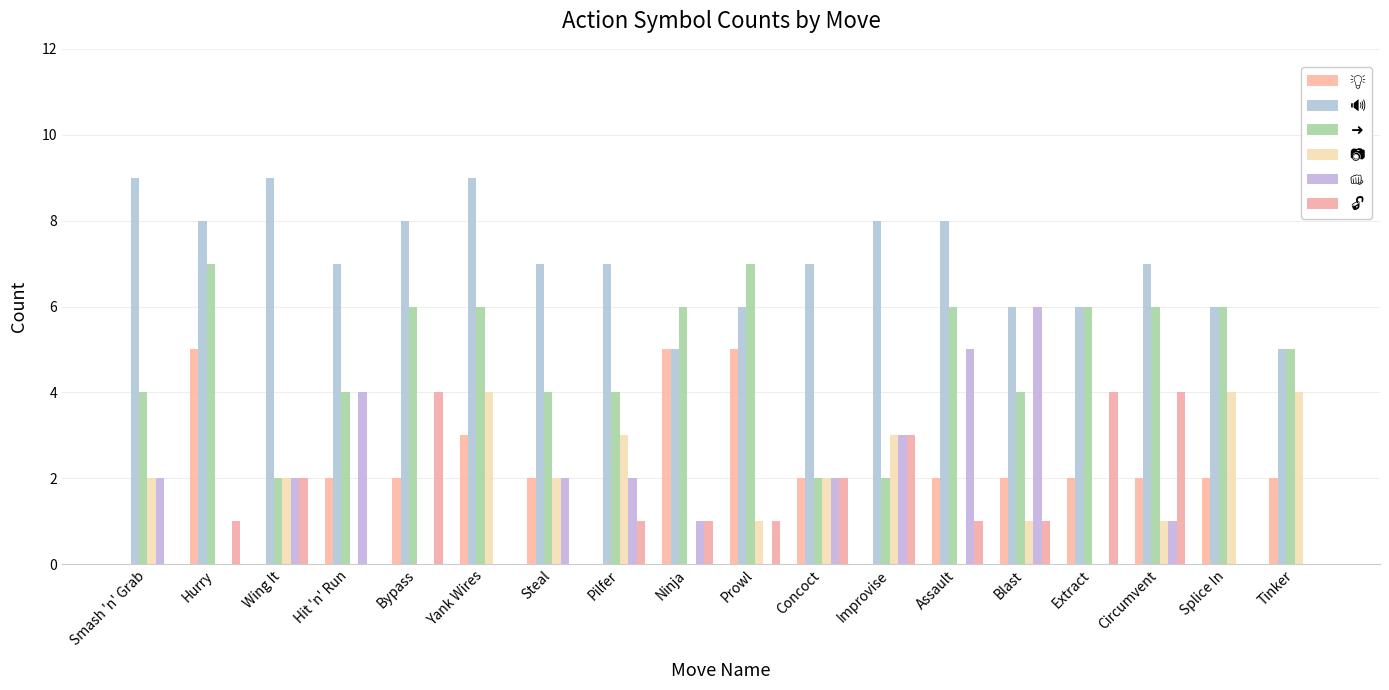

How many series are shown in this chart?

6